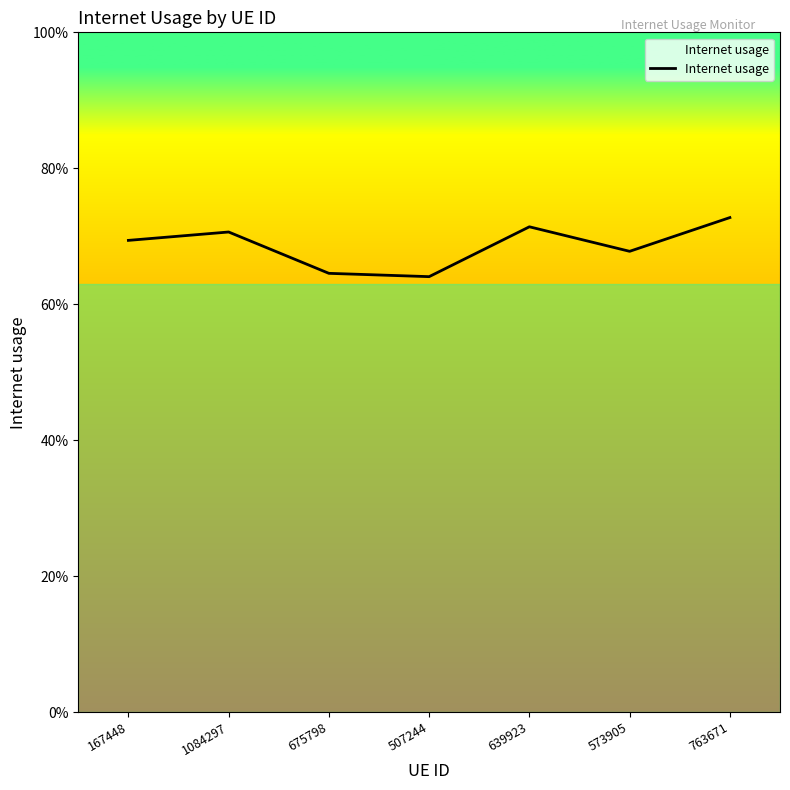

Reading right to left, extract all data points from this chart.

763671=0.7	573905=0.7	639923=0.7	507244=0.6	675798=0.6	1084297=0.7	167448=0.7